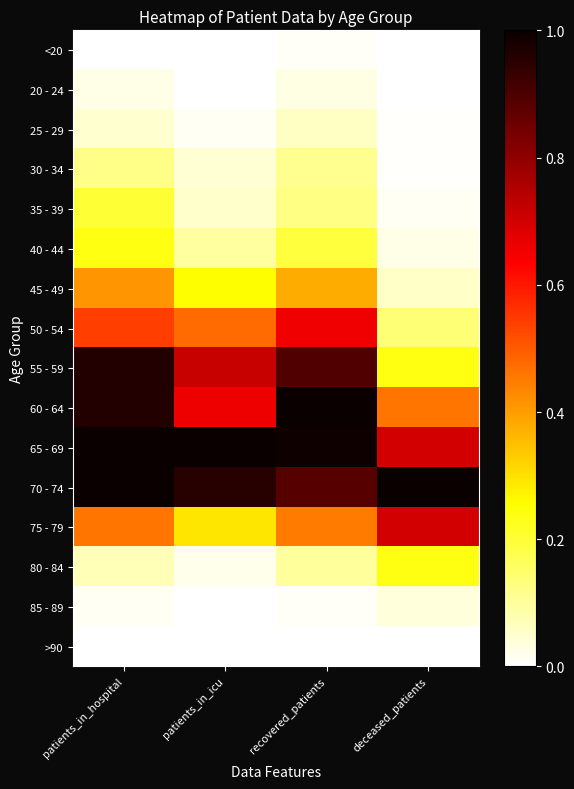

Between patients_in_icu and recovered_patients, which is larger?

recovered_patients